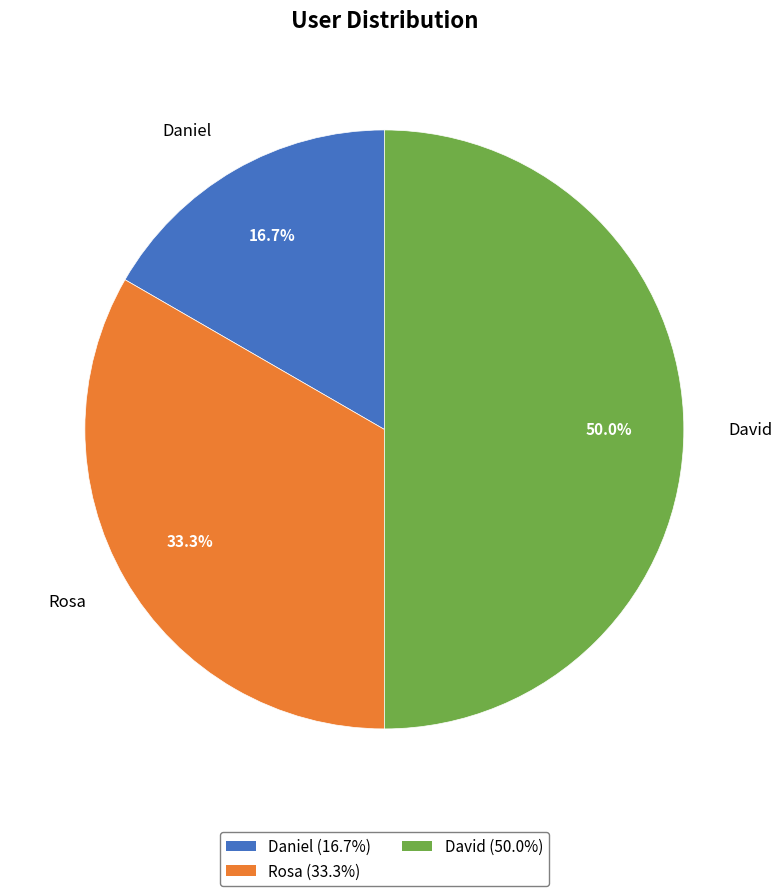

How many segments does this pie chart have?

3